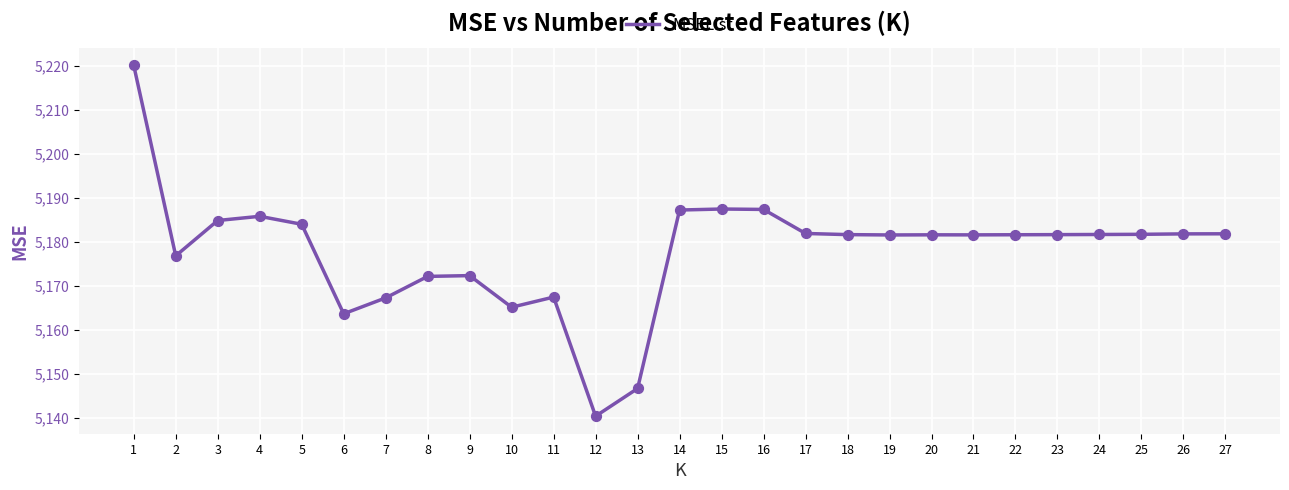

Approximately how many times larger is the value at 13 compared to 23?

1.0